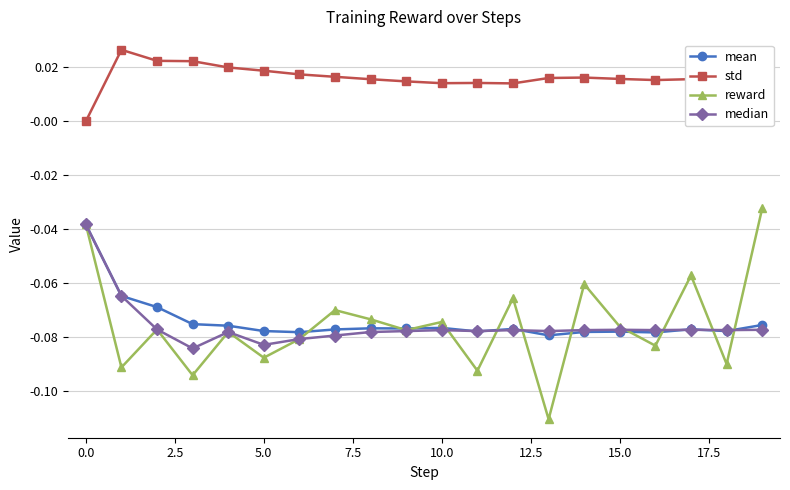

What is the sum of all median values?

-1.5